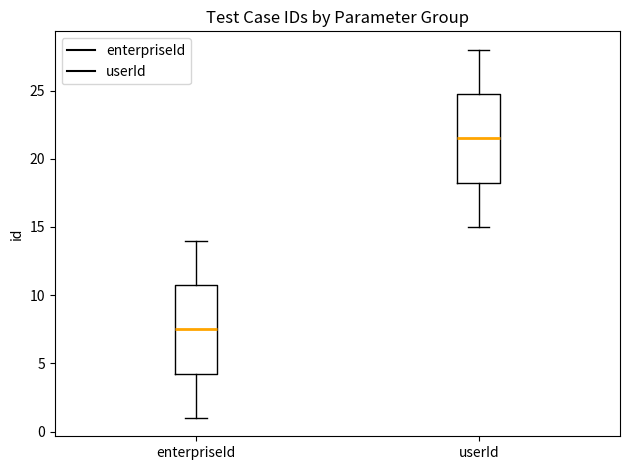

Where does the median line of the box for enterpriseId sit on the y-axis? The values are not printed on the chart, so give them approximately, as read against the axis.

7.5